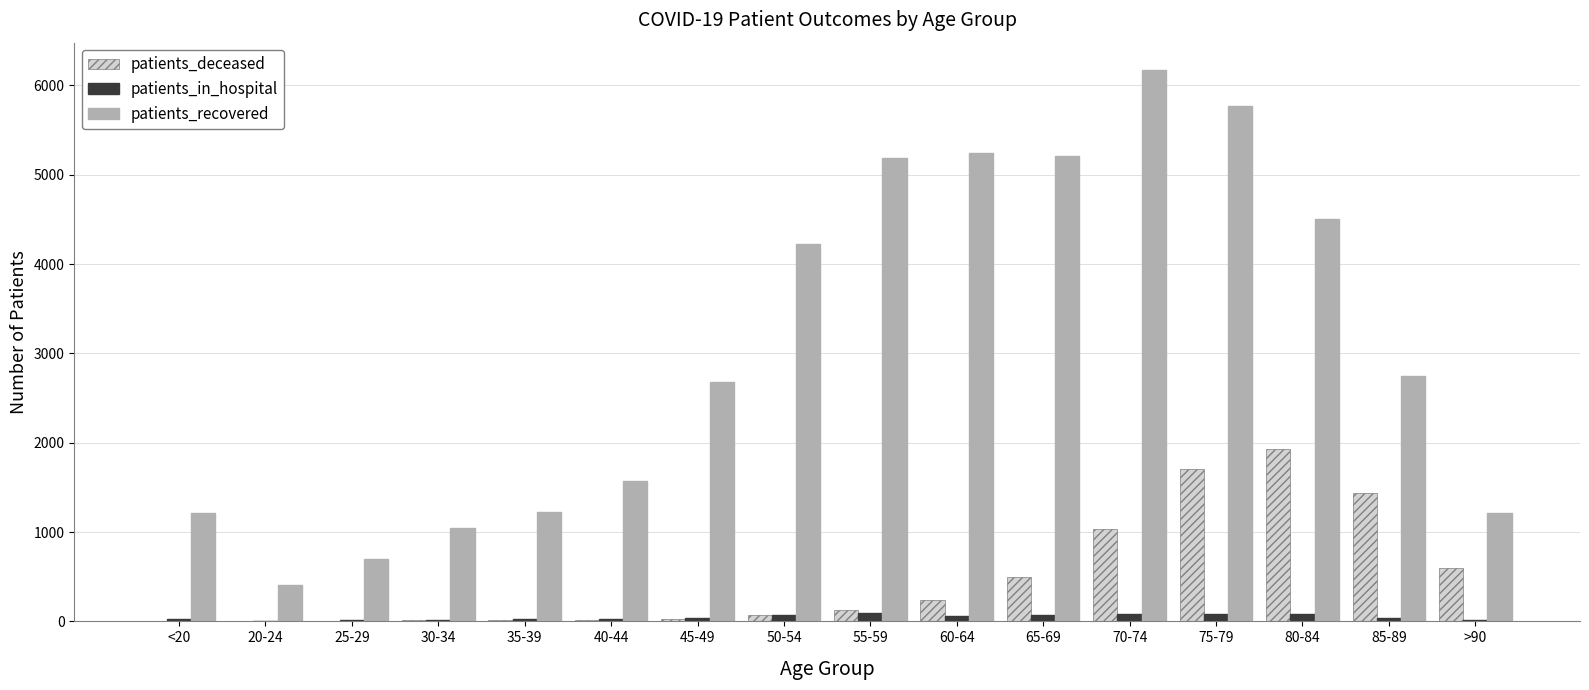

Between 35-39 and >90, which series saw the biggest shift?

patients_deceased